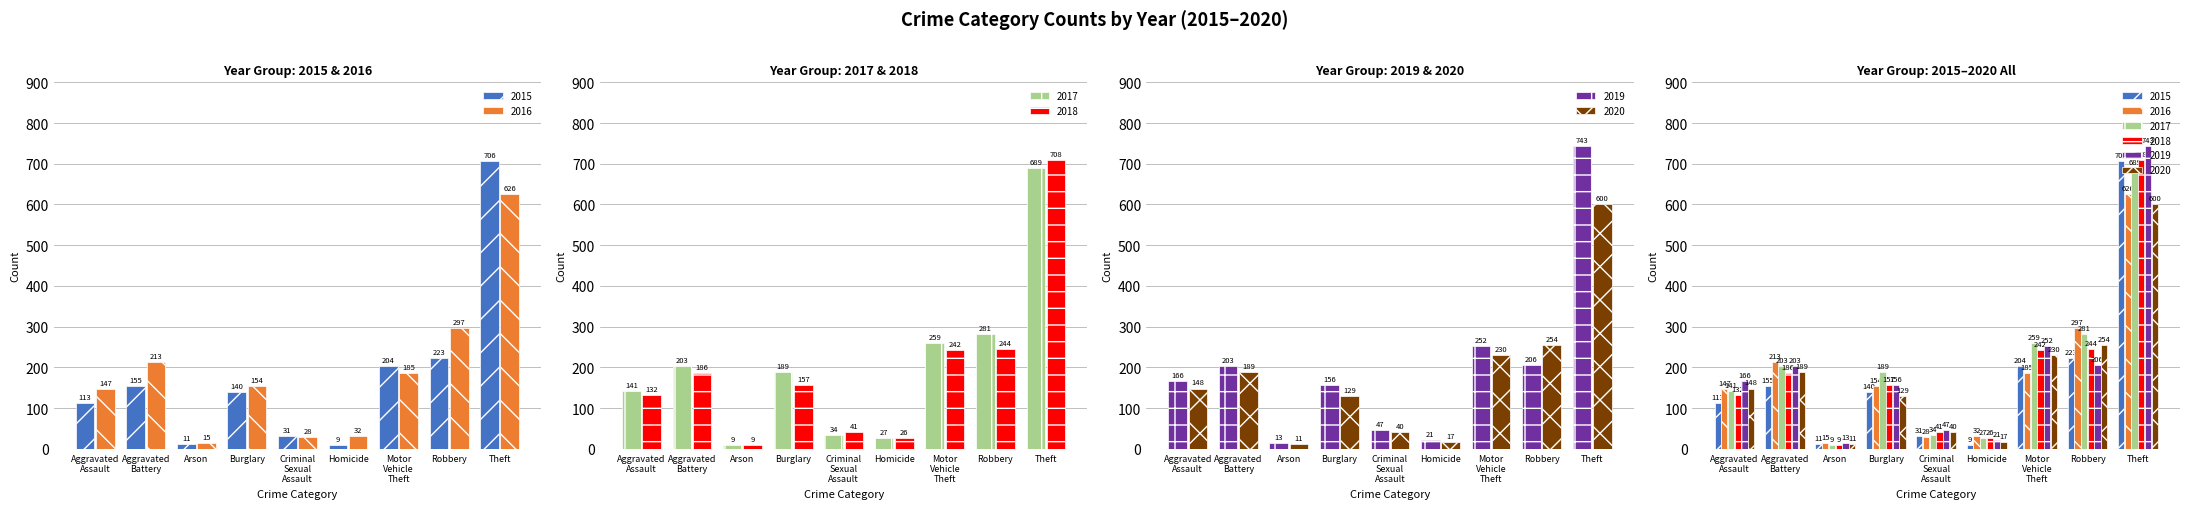

The 2018 series shows 46 at Homicide. True or false?

False